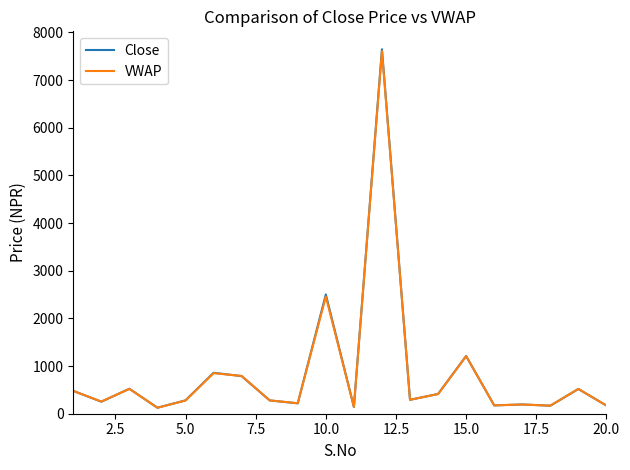

What is the maximum value shown in the chart?

7646.0